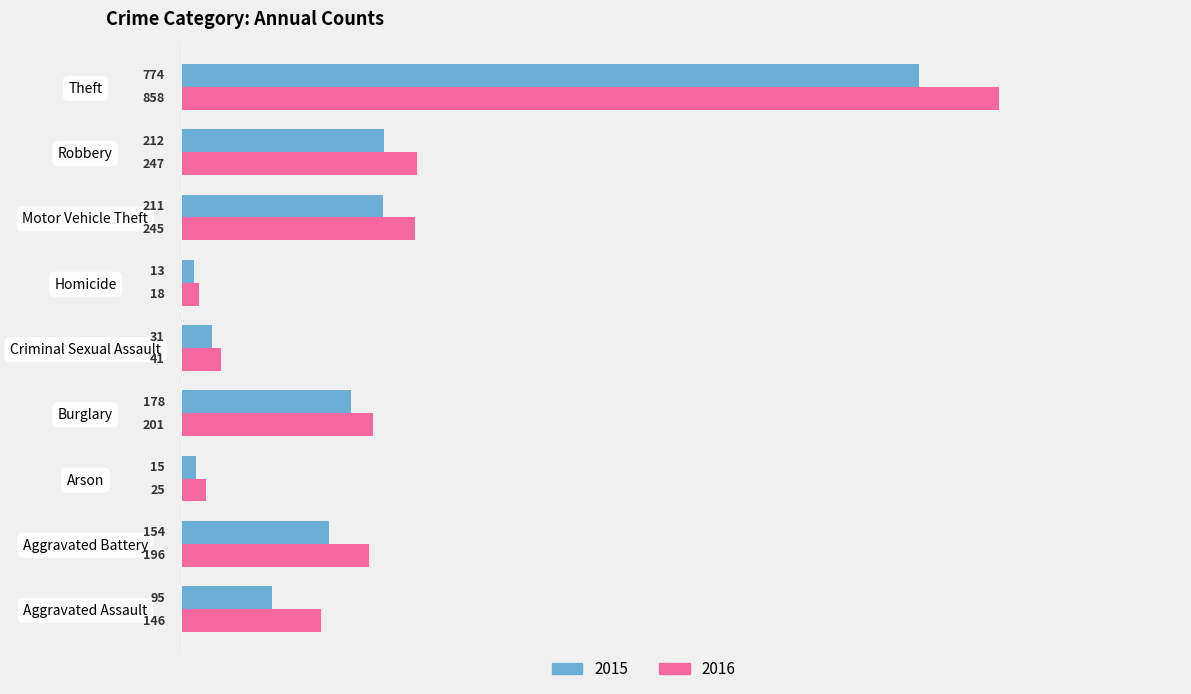

What is the average value of the 2016 series?

220